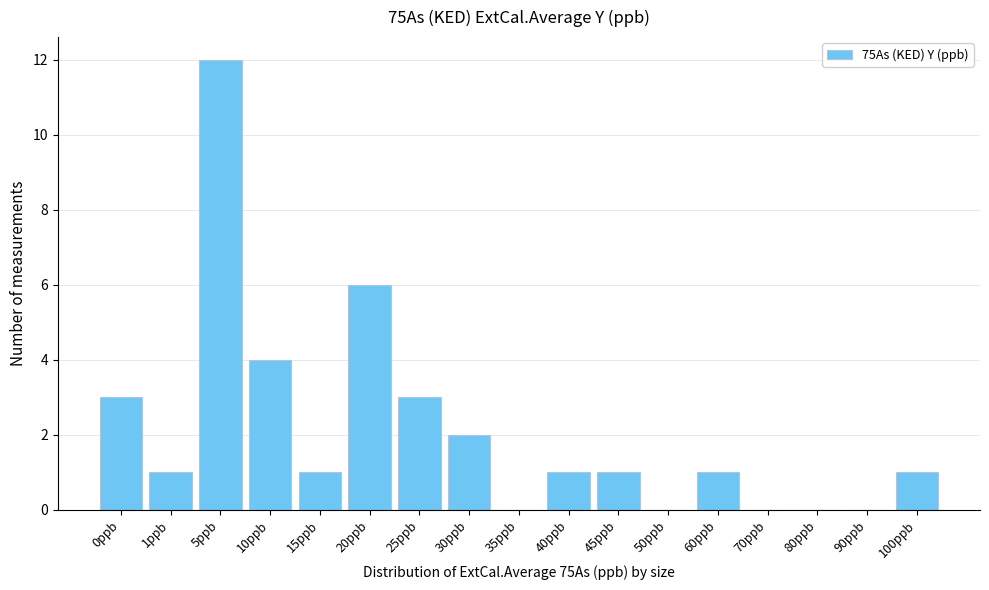

Reading right to left, what are all the values shown in this chart?

100ppb=1	90ppb=0	80ppb=0	70ppb=0	60ppb=1	50ppb=0	45ppb=1	40ppb=1	35ppb=0	30ppb=2	25ppb=3	20ppb=6	15ppb=1	10ppb=4	5ppb=12	1ppb=1	0ppb=3